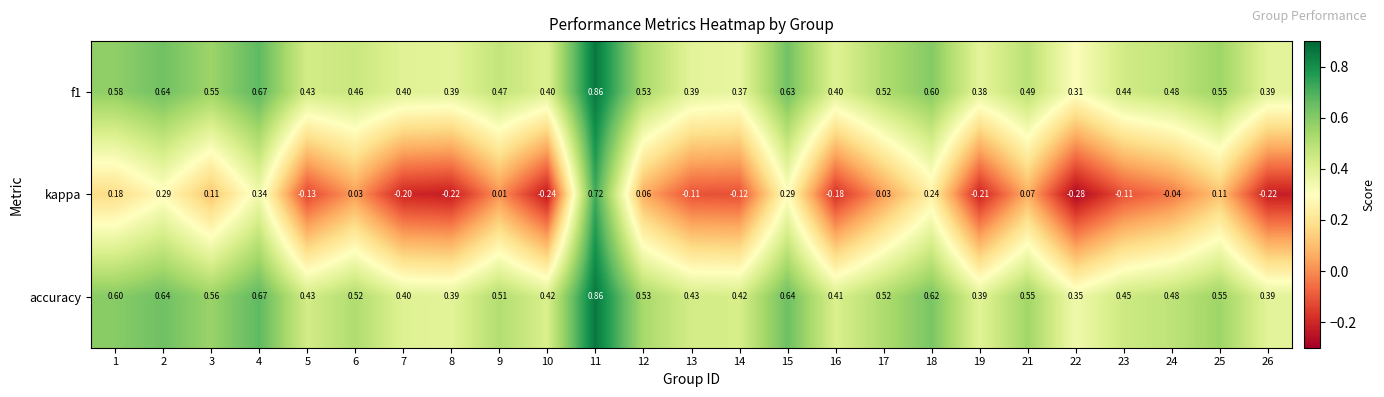

Which series has the largest range (max minus min)?

kappa